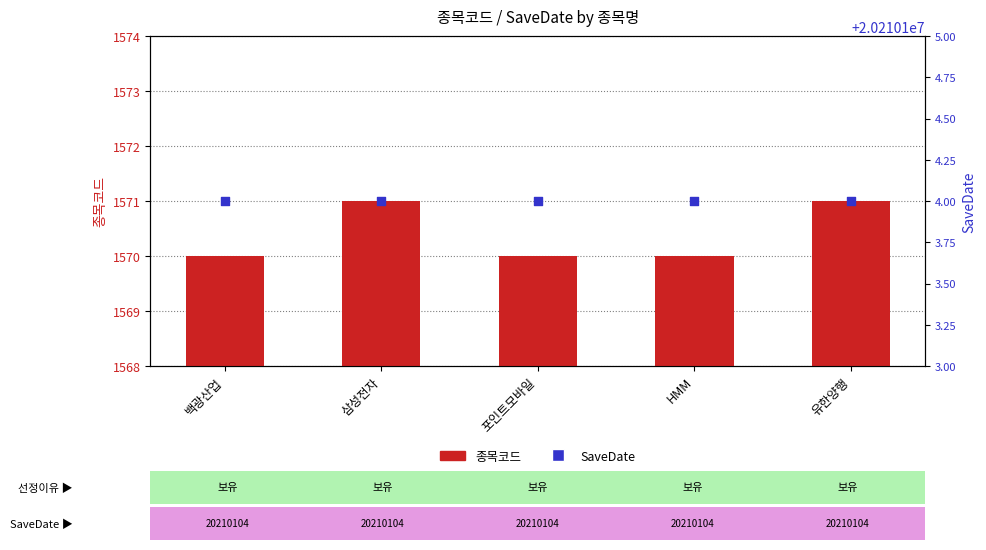

What are all the series names shown in the legend?

종목코드, SaveDate